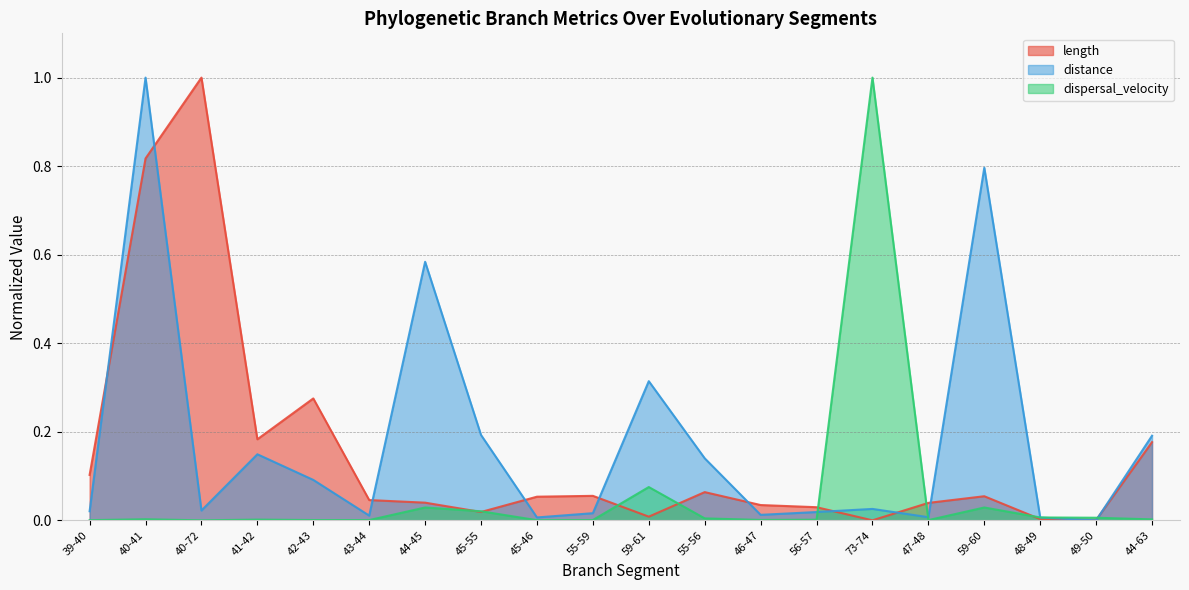

List the series in order of their peak value, highest first.

distance, dispersal_velocity, length